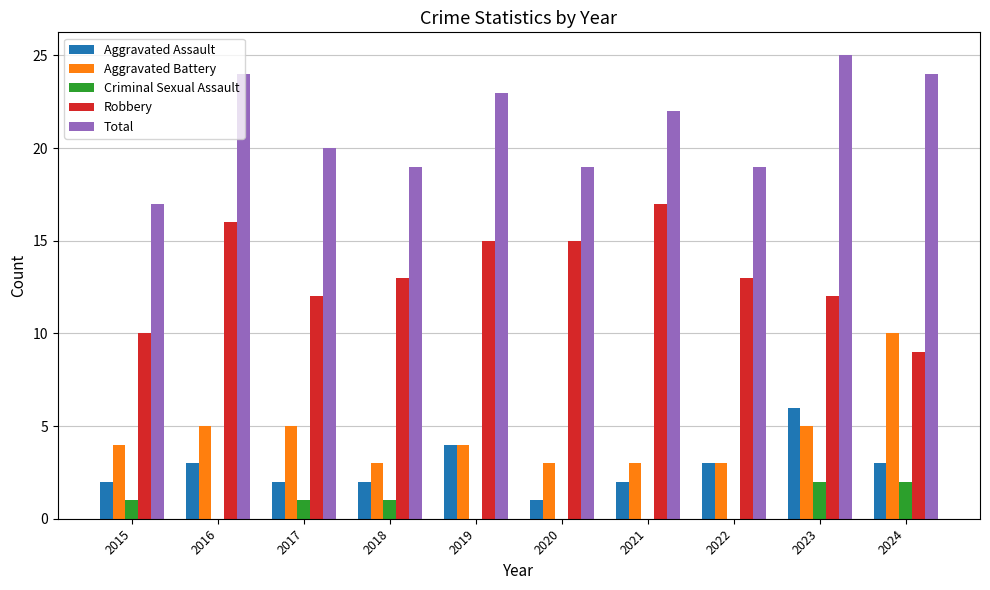

Which label corresponds to the largest value in the chart?

2023